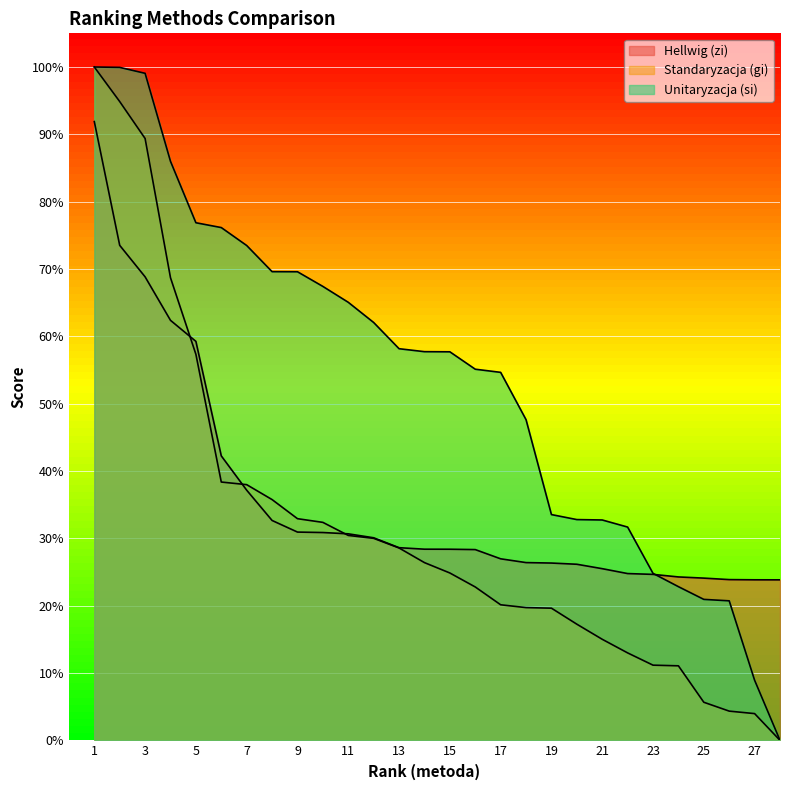

How many values in si are above zero?

27